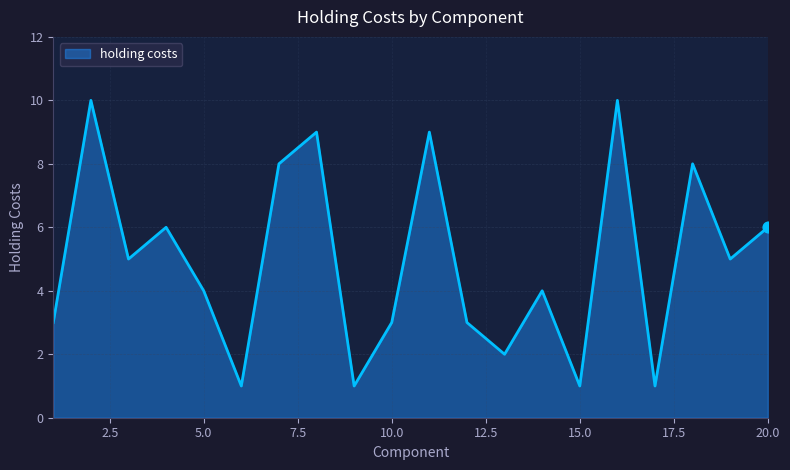

What is the maximum value shown in the chart?

10